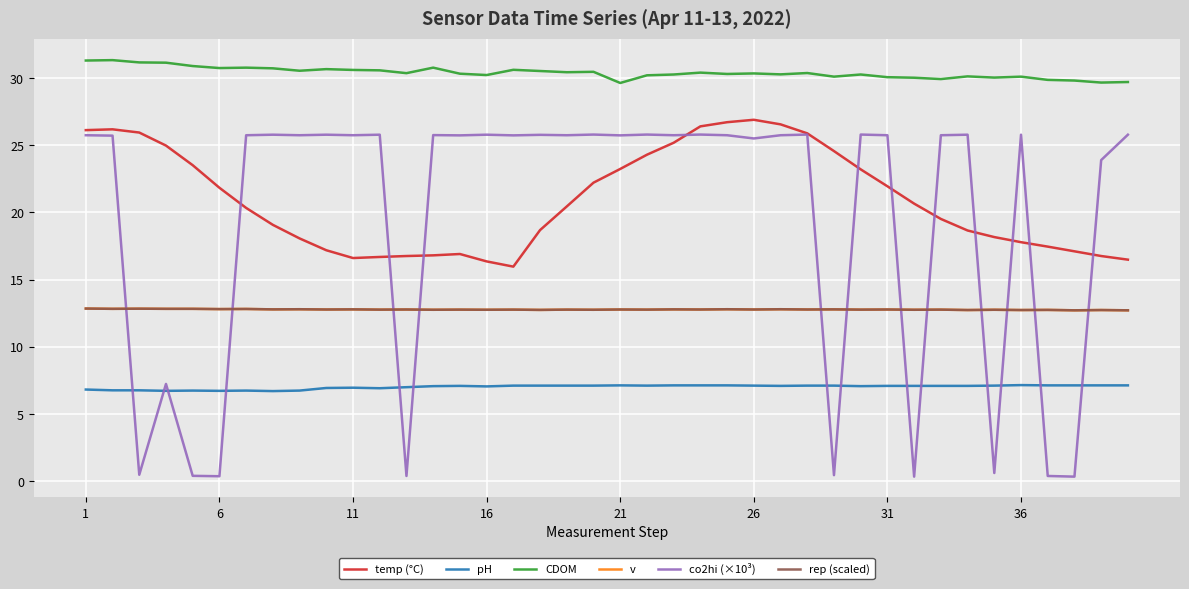

At how many categories does at least one series exceed 15?

40